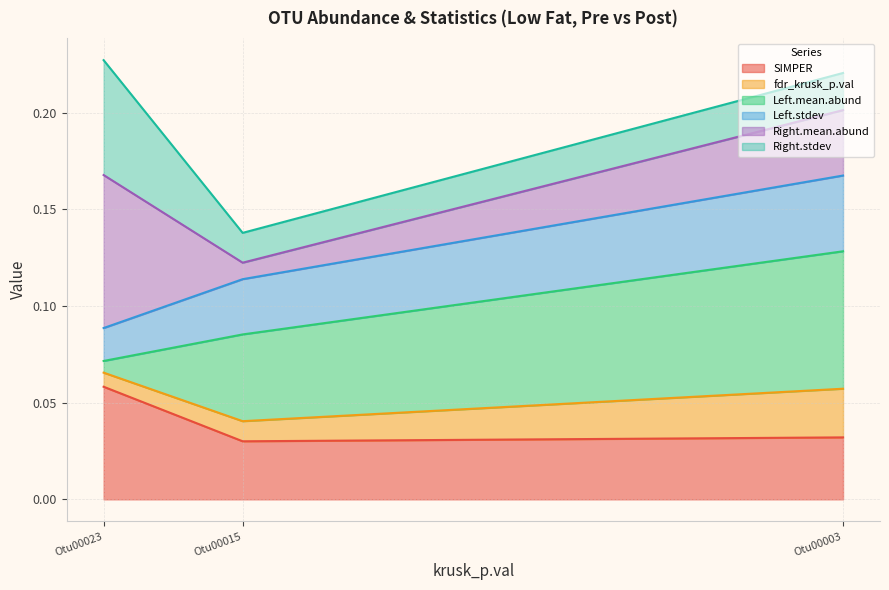

Which series has the largest total across all categories?

Left.mean.abund